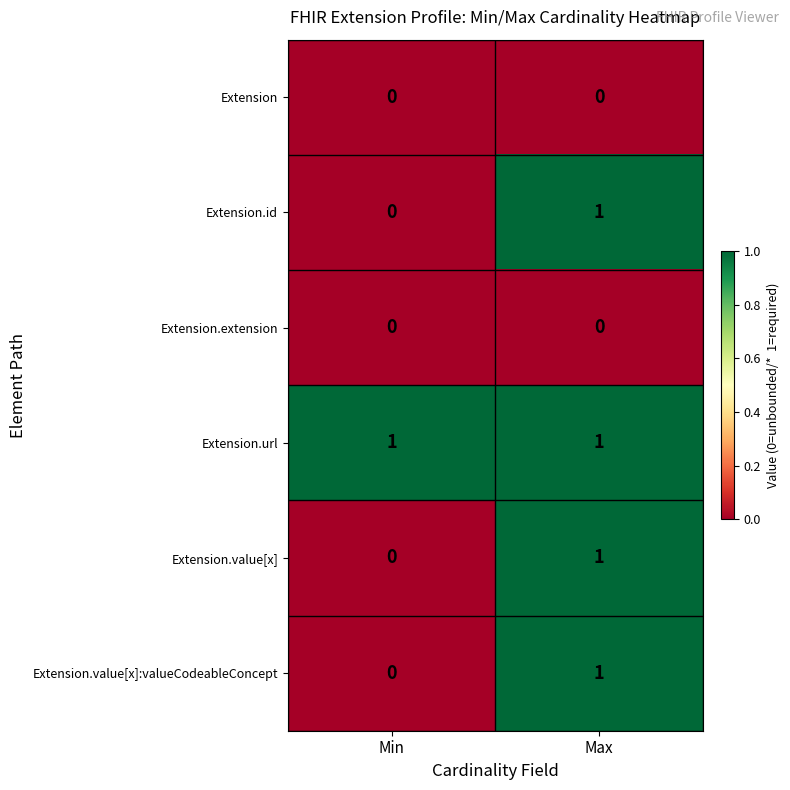

At how many categories does at least one series exceed 0?

2